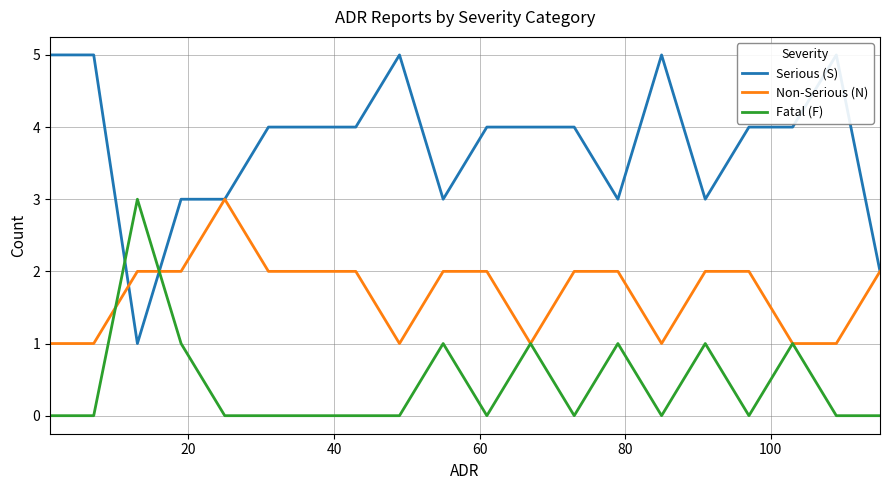

What are all the series names shown in the legend?

Serious (S), Non-Serious (N), Fatal (F)